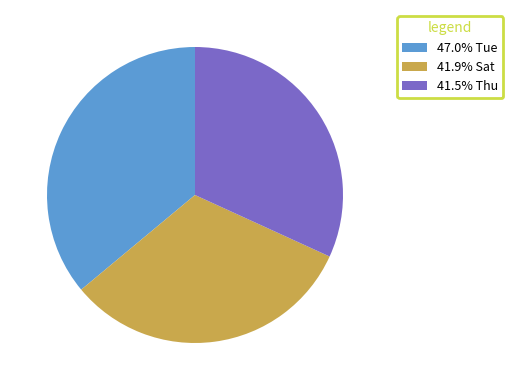

Is the sum of 41.9% Sat and 41.5% Thu greater than half?

Yes